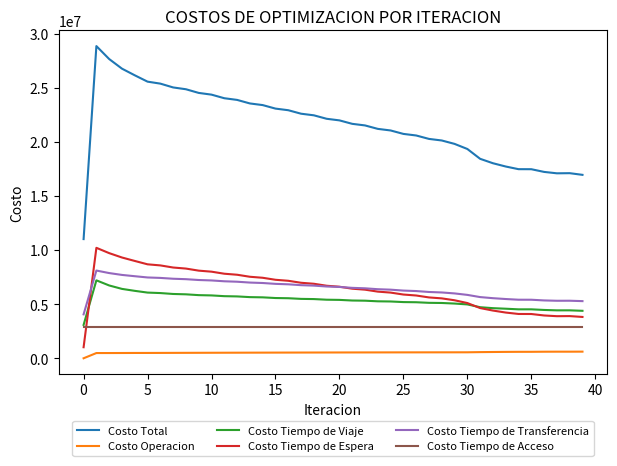

True or false: Costo Tiempo de Transferencia has more than 0 points higher than both neighbors.

True